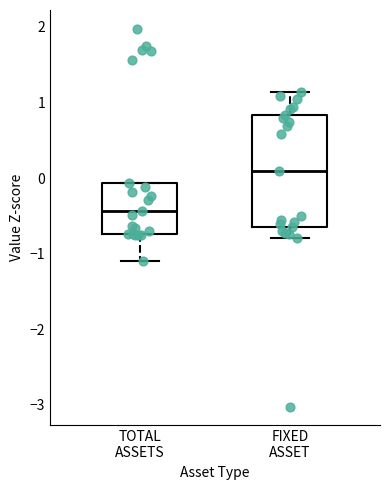

Reading left to right, transcribe this box plot: for each box, give where its median line is, the range the box spans, and where its two whiskers end, as read against the y-axis. The values are not printed on the chart, so give them approximately, as read against the axis.

TOTAL ASSETS: median -0.4, box -0.7 to -0.1, whiskers -1.1 to -0.1
FIXED ASSET: median 0.1, box -0.7 to 0.8, whiskers -0.8 to 1.1